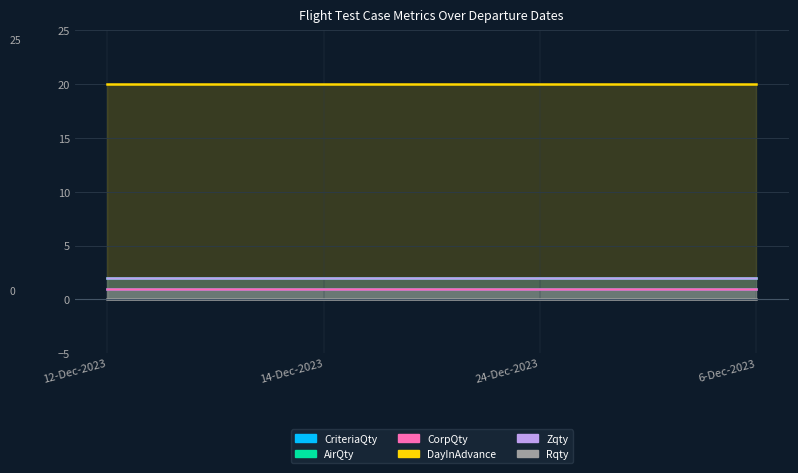

What are all the series names shown in the legend?

CriteriaQty, AirQty, CorpQty, DayInAdvance, Zqty, Rqty